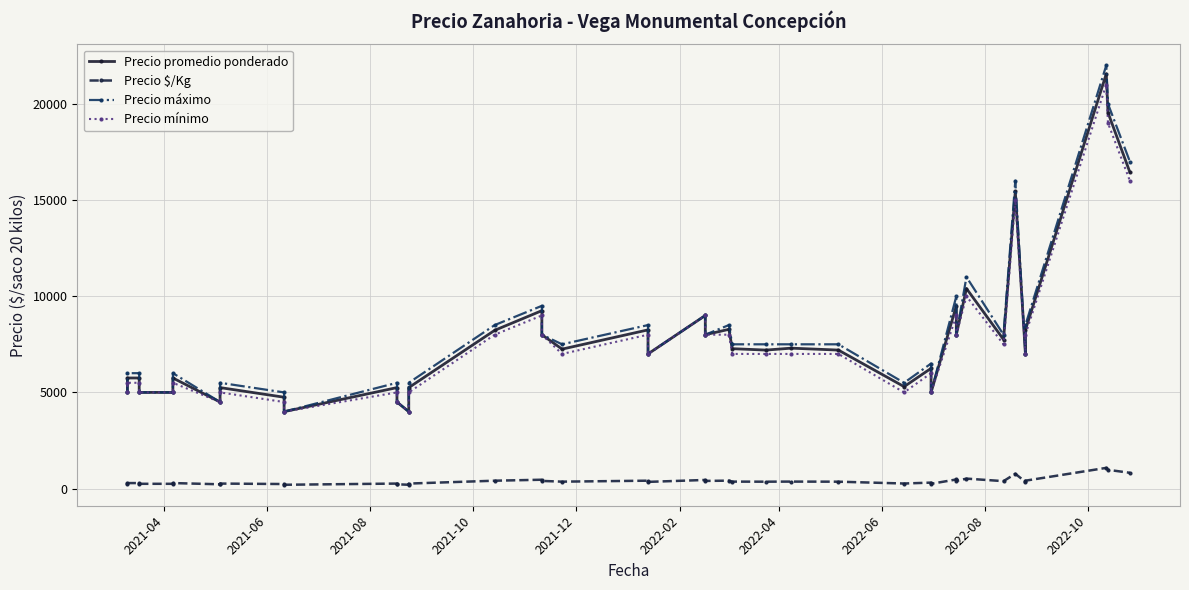

What is the difference between the second highest and minimum values in the Precio $/Kg series?

777